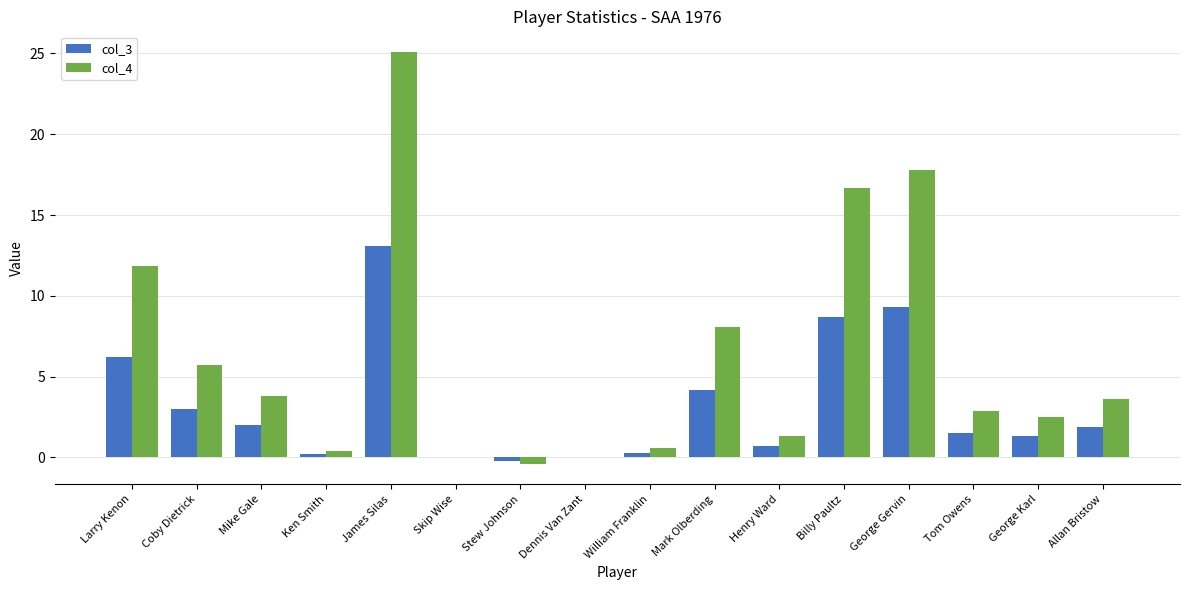

Between Larry Kenon and Billy Paultz, which series saw the biggest shift?

col_4